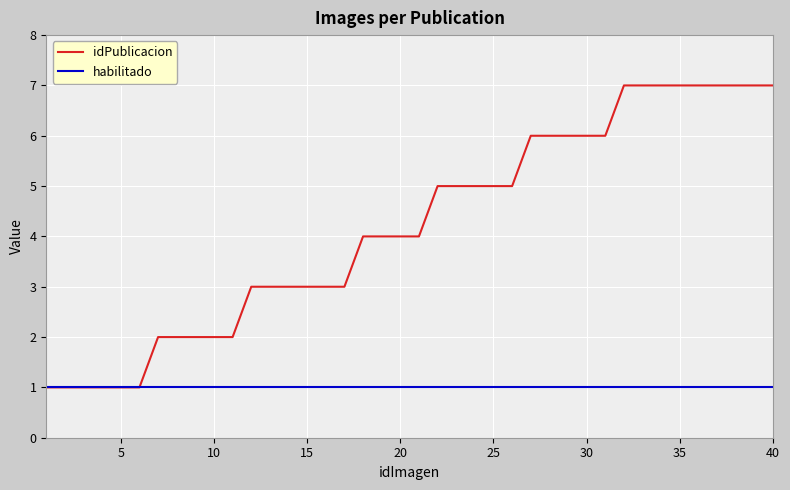

Which series has the largest range (max minus min)?

idPublicacion